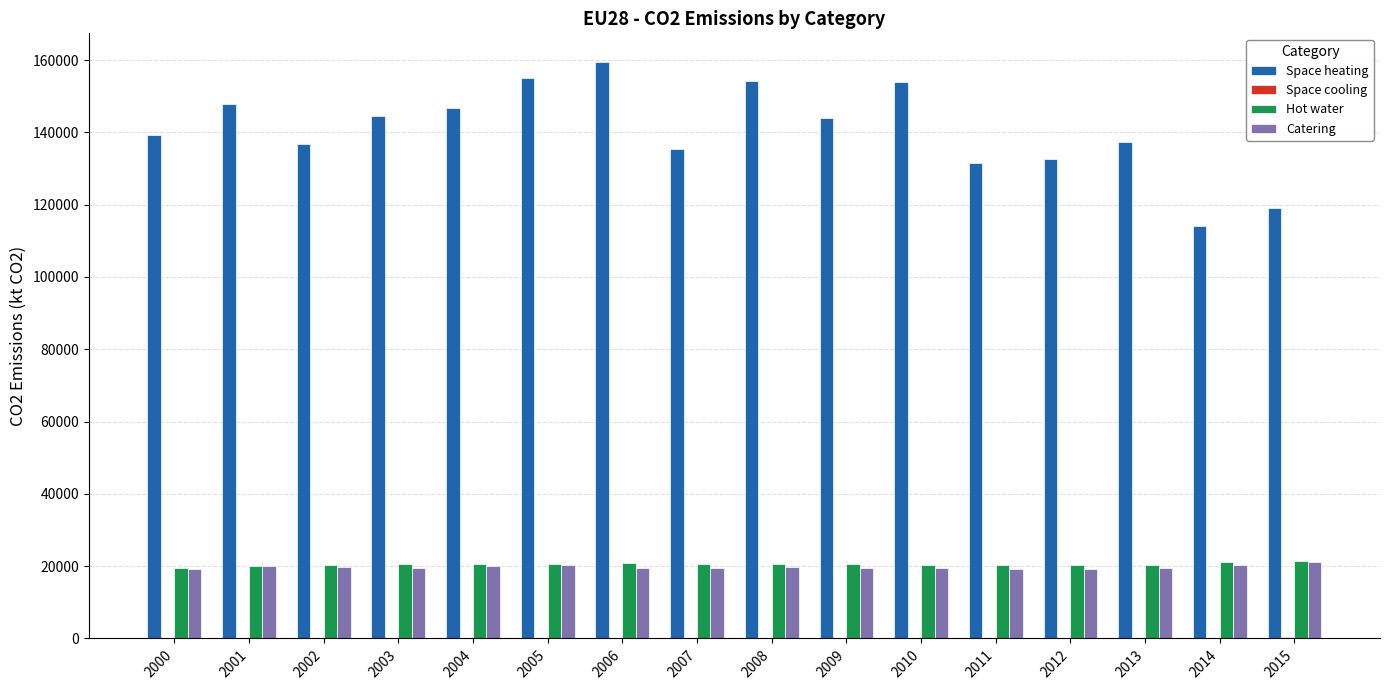

How many categories are shown in the chart?

16